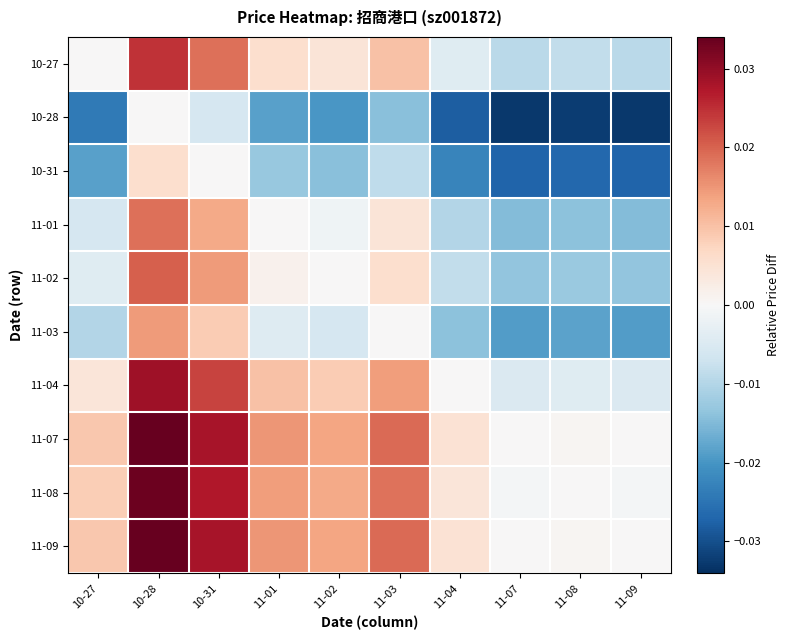

Rank the series at 11-04 from lowest to highest value.

10-28, 10-31, 11-03, 11-01, 11-02, 10-27, 11-04, 11-08, 11-07, 11-09